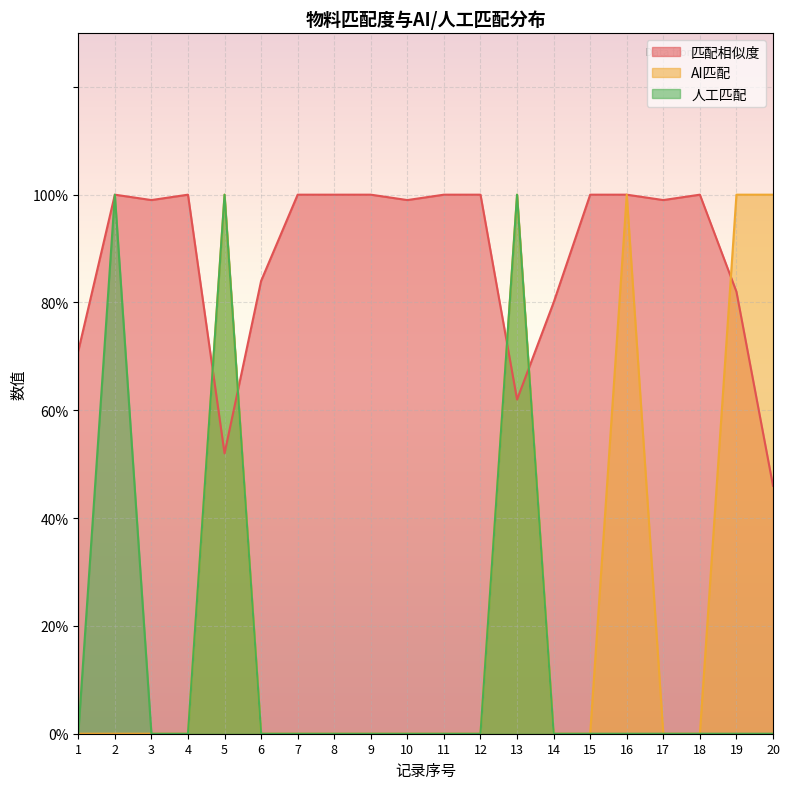

What are all the series names shown in the legend?

匹配相似度, AI匹配, 人工匹配